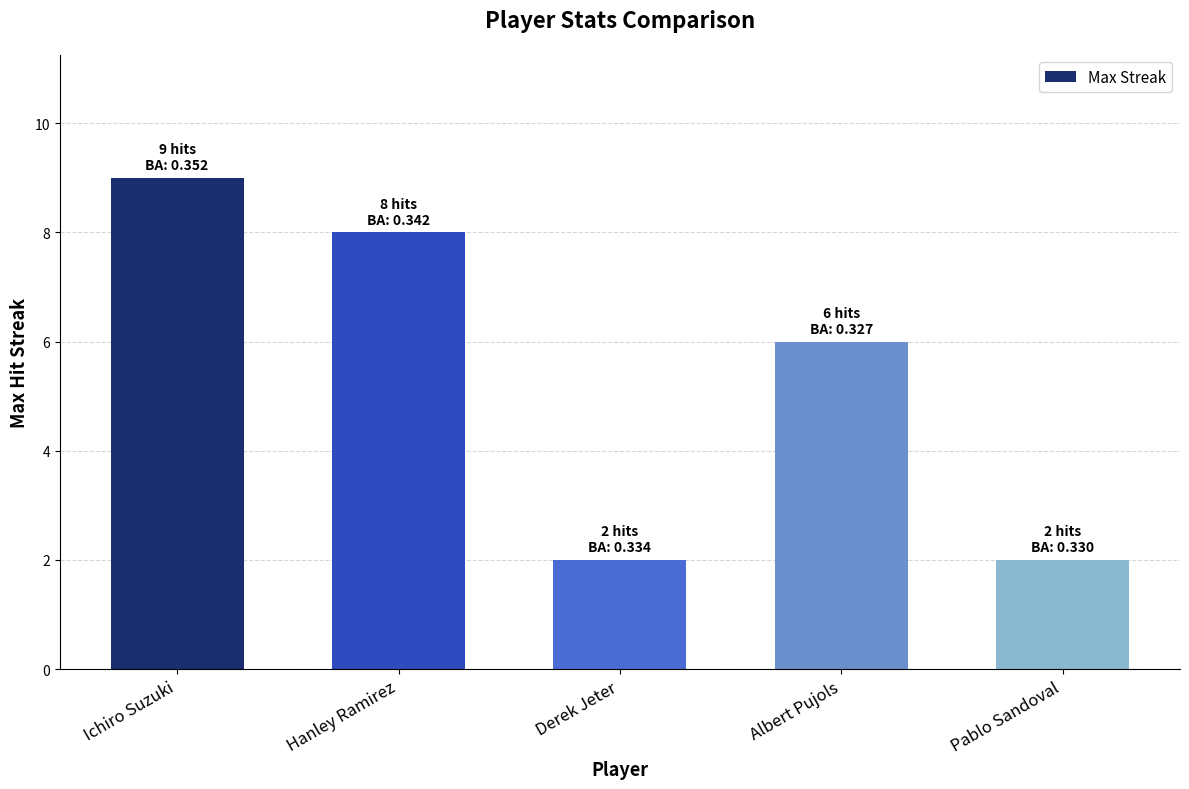

Is it true that the value at Ichiro Suzuki is 9?

True